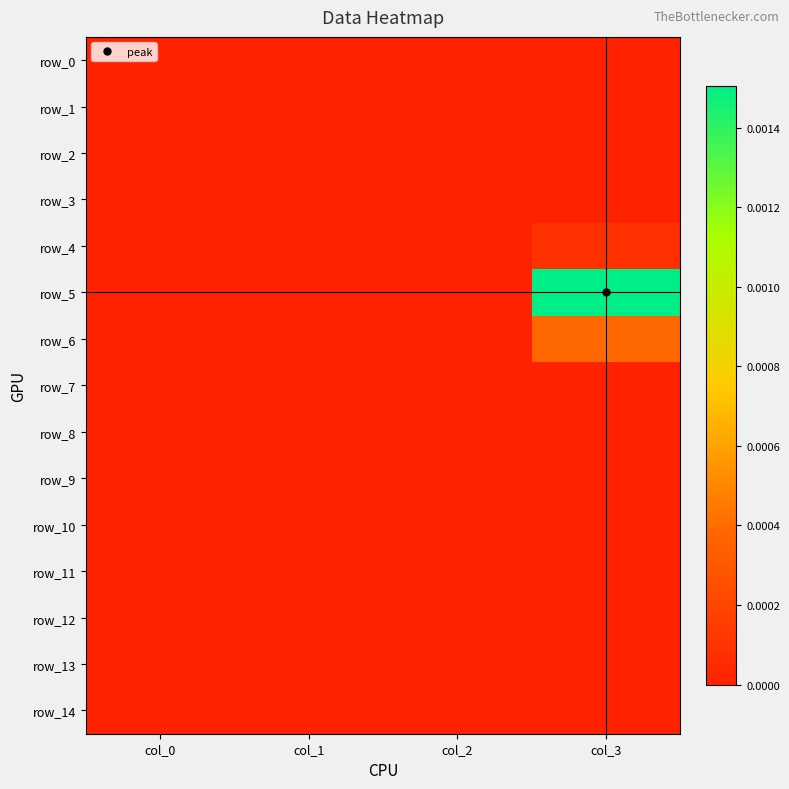

Which series has the widest spread of values?

row_5